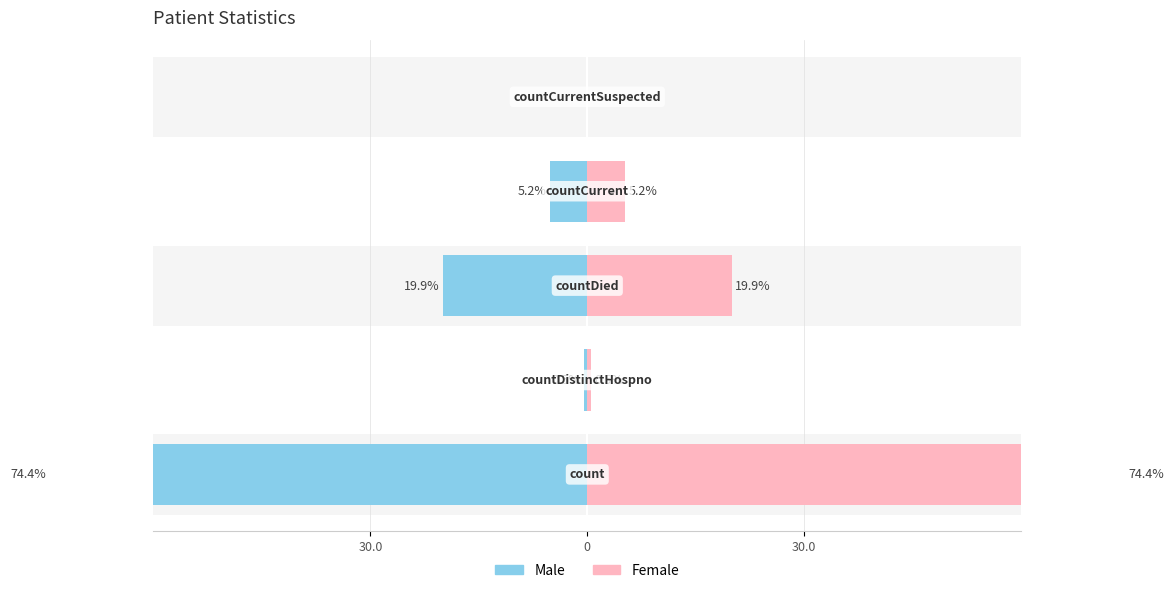

What is the highest value of the Female series?

74.4